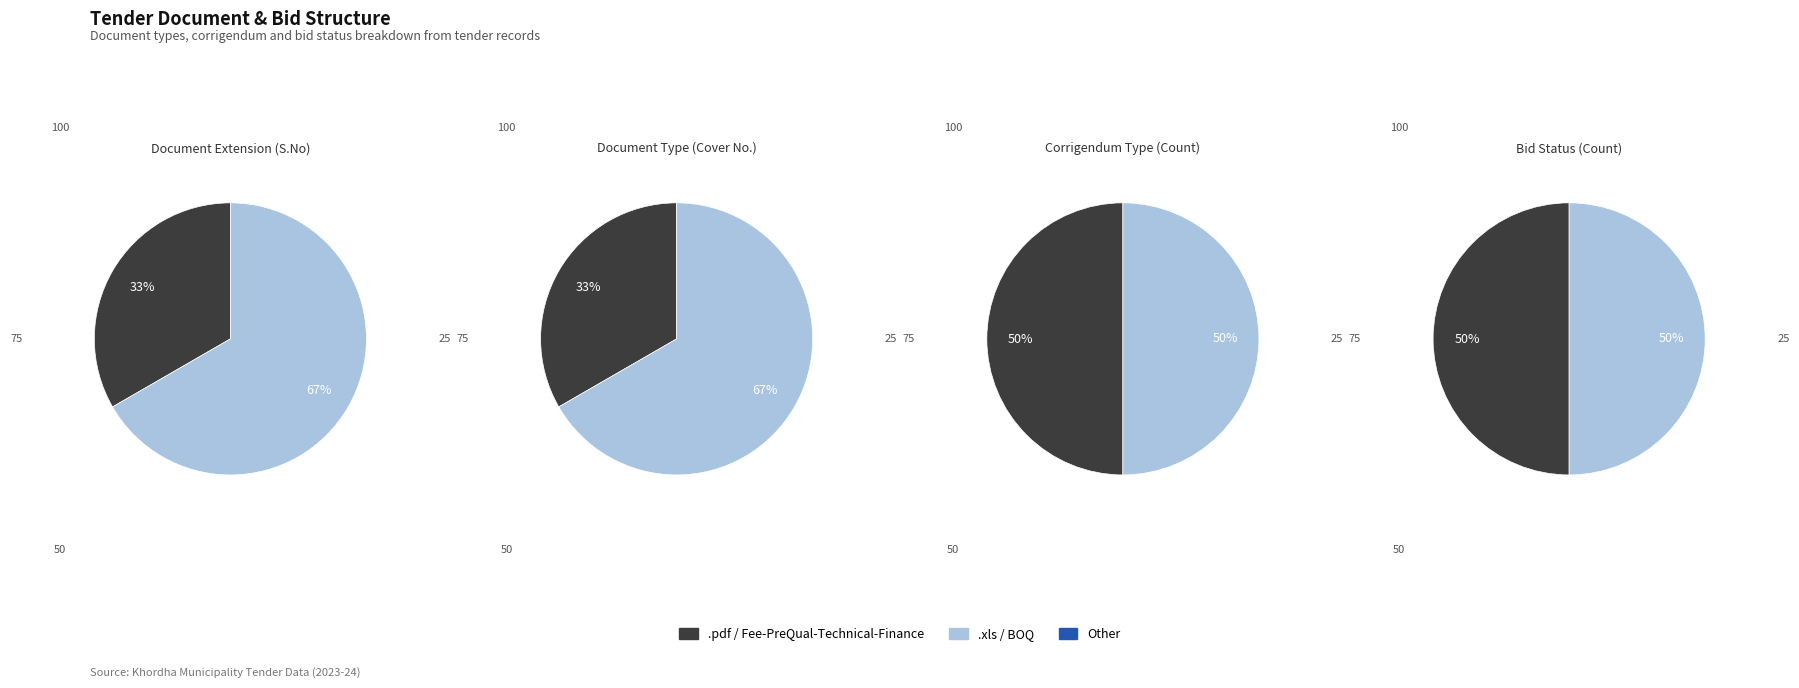

What percentage is the Cover slice, to the nearest percent?

50%